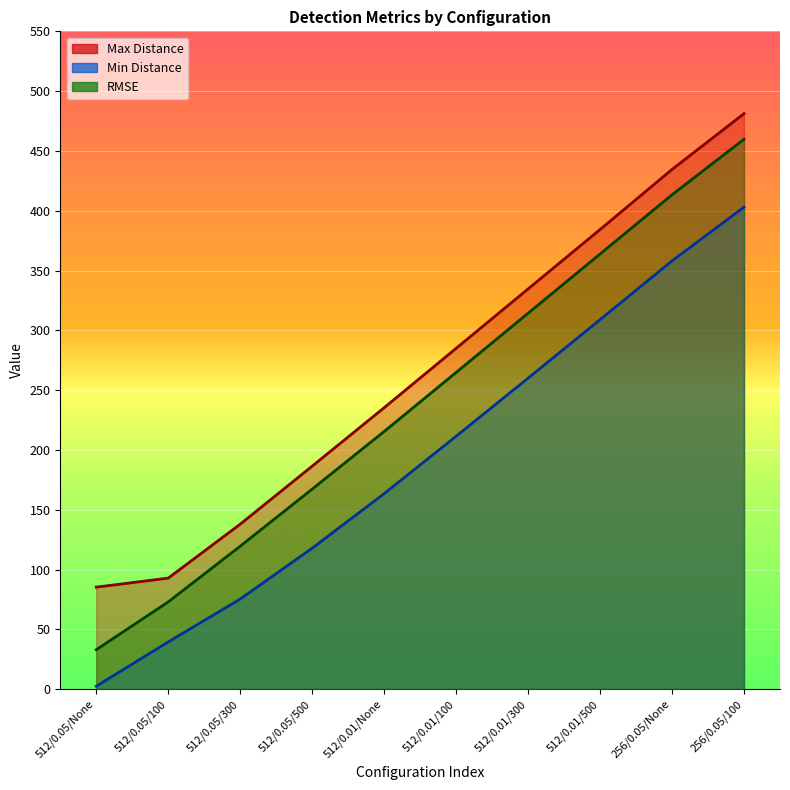

What is the spread (max minus min) of values at 512/0.05/300?

62.6